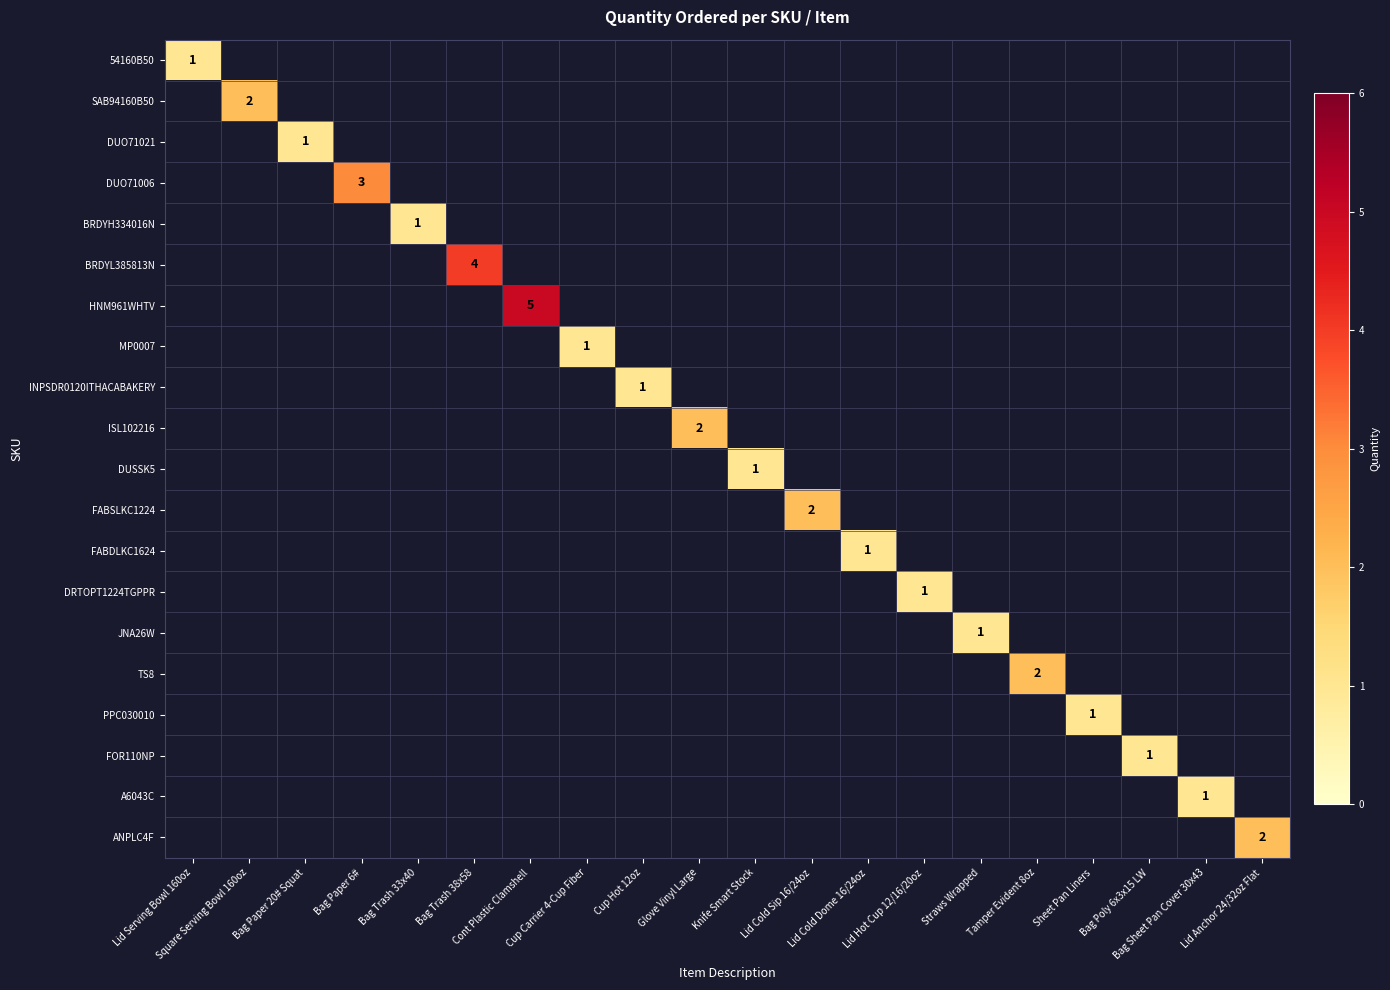

Rank the series at Sheet Pan Liners from highest to lowest value.

PPC030010, 54160B50, SAB94160B50, DUO71021, DUO71006, BRDYH334016N, BRDYL385813N, HNM961WHTV, MP0007, INPSDR0120ITHACABAKERY, ISL102216, DUSSK5, FABSLKC1224, FABDLKC1624, DRTOPT1224TGPPR, JNA26W, TS8, FOR110NP, A6043C, ANPLC4F